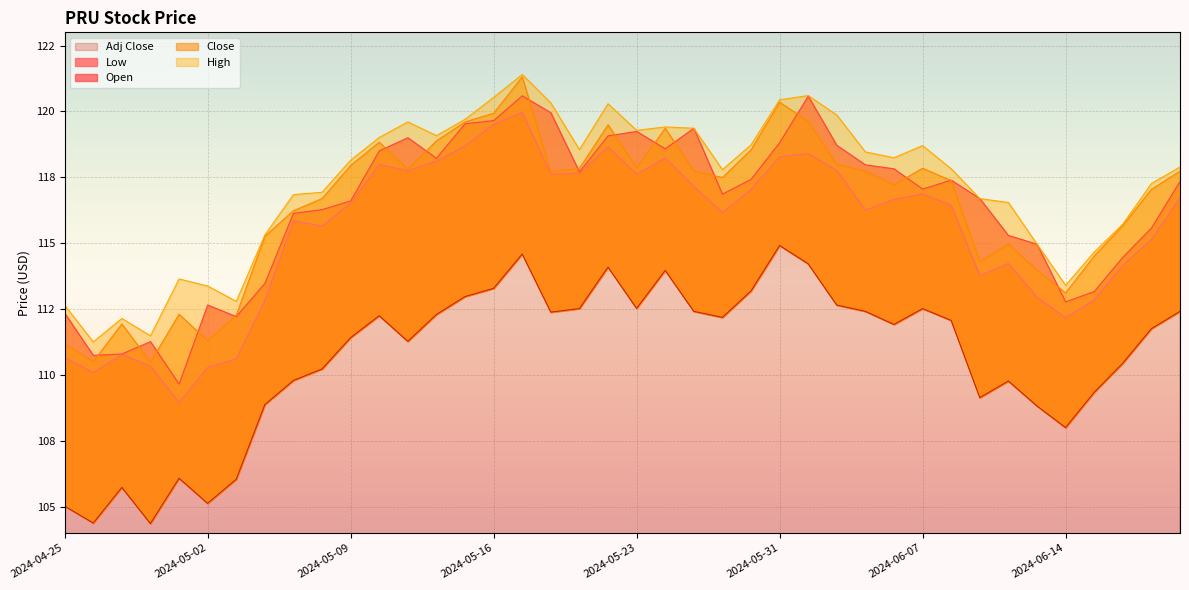

At which category is the sum across all series the highest?

2024-05-17